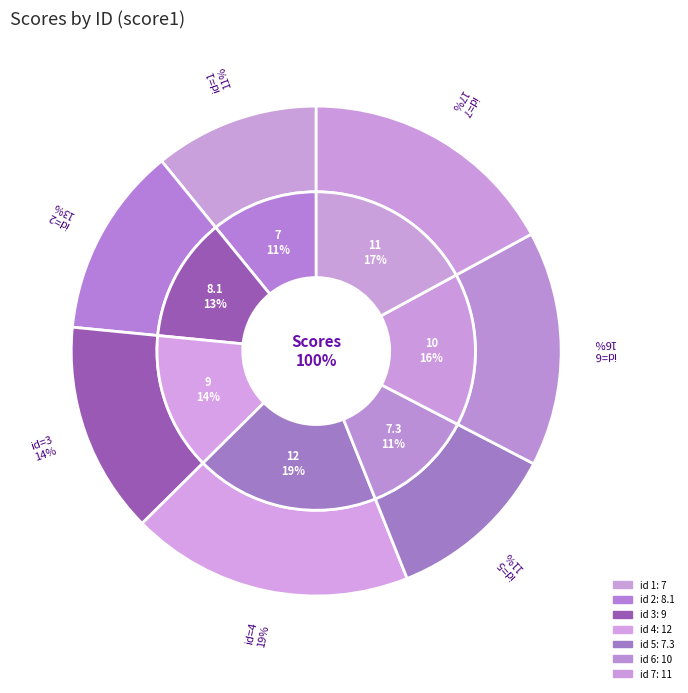

What is the ratio of the value at 3 to the value at 7?

0.8